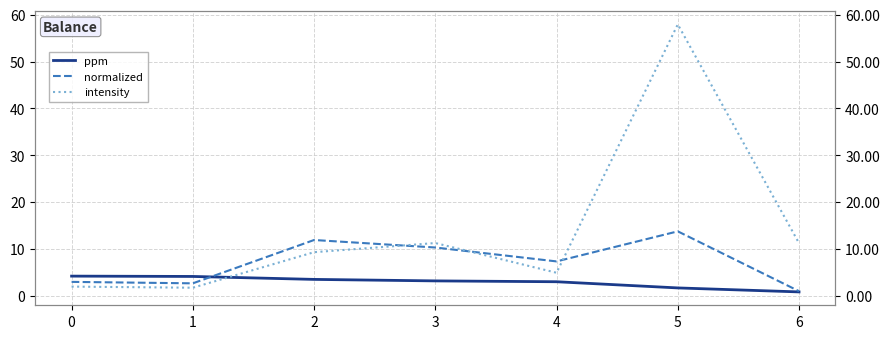

Which series has the largest total across all categories?

intensity